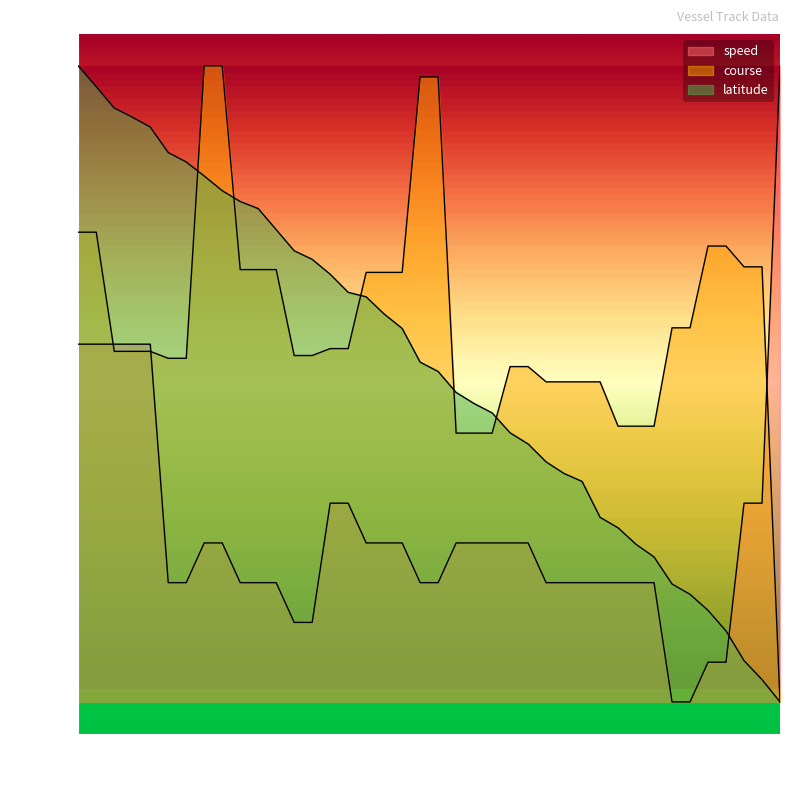

What is the sum of the speed values at 8 and 16?

0.5